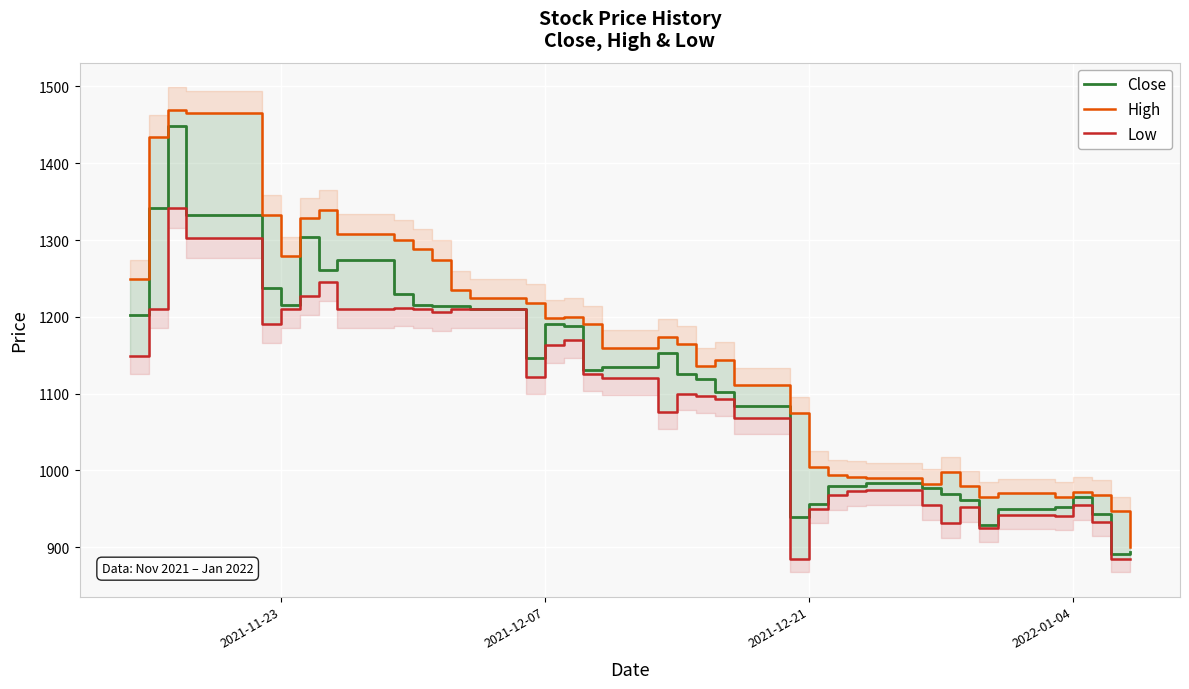

What is the highest value of the Close series?

1447.9